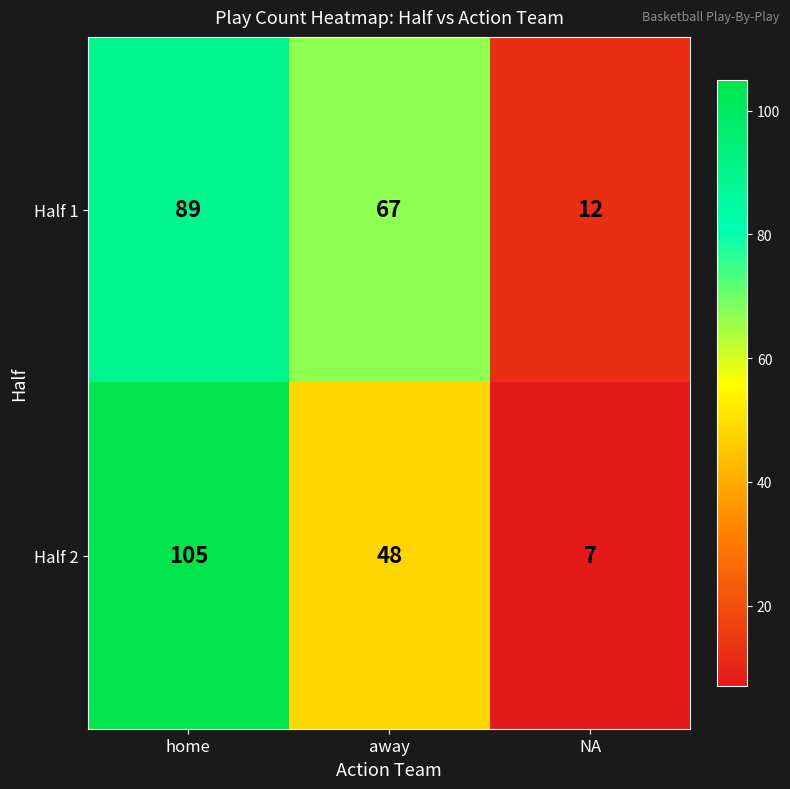

Which series has the largest total across all categories?

Half 1